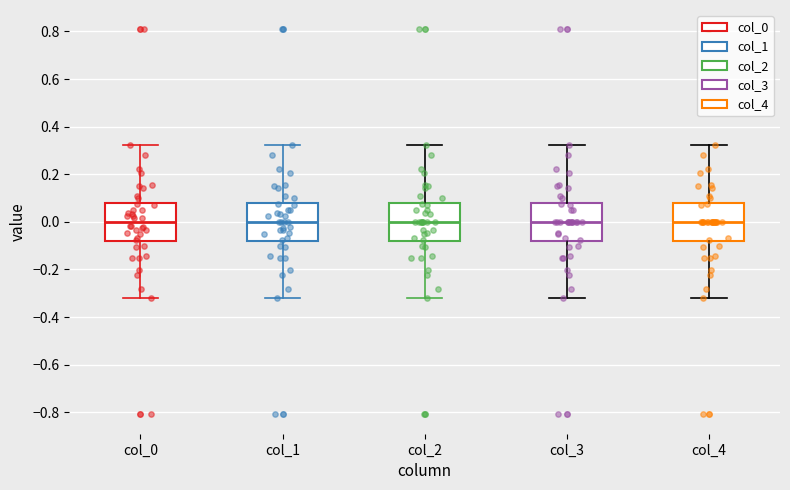

Reading left to right, read every box against the y-axis: the position of its median line, the range the box covers, and the ends of its whiskers. The values are not printed on the chart, so give them approximately, as read against the axis.

col_0: median 0.00, box -0.08 to 0.08, whiskers -0.32 to 0.32
col_1: median 0.00, box -0.08 to 0.08, whiskers -0.32 to 0.32
col_2: median 0.00, box -0.08 to 0.08, whiskers -0.32 to 0.32
col_3: median 0.00, box -0.08 to 0.08, whiskers -0.32 to 0.32
col_4: median 0.00, box -0.08 to 0.08, whiskers -0.32 to 0.32